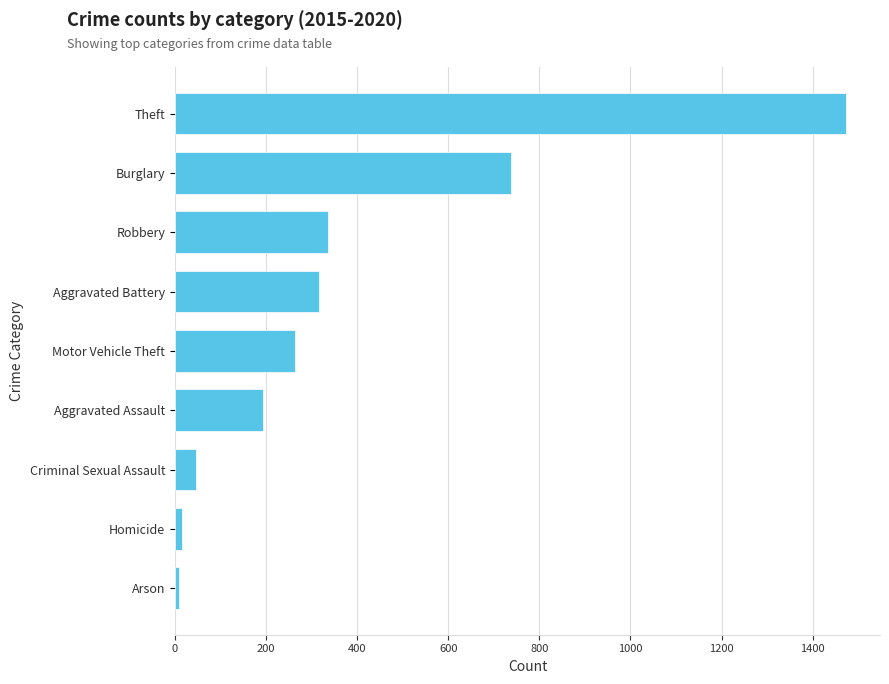

What is the greatest value displayed?

1474